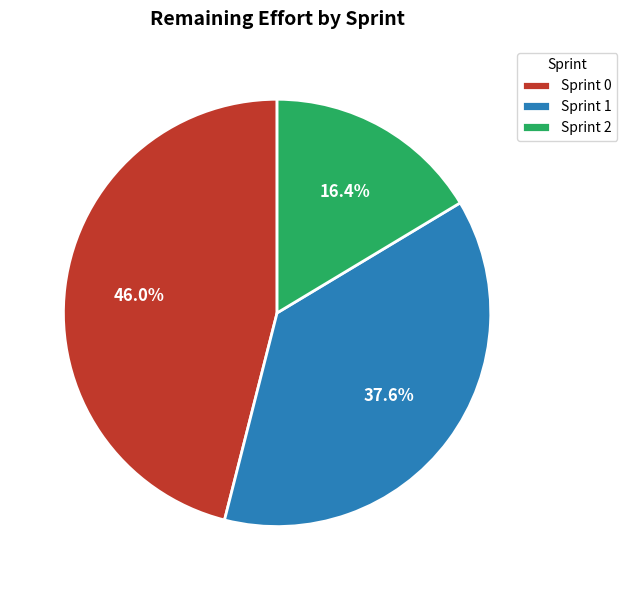

Approximately how many times larger is the value at Sprint 1 compared to Sprint 2?

2.3